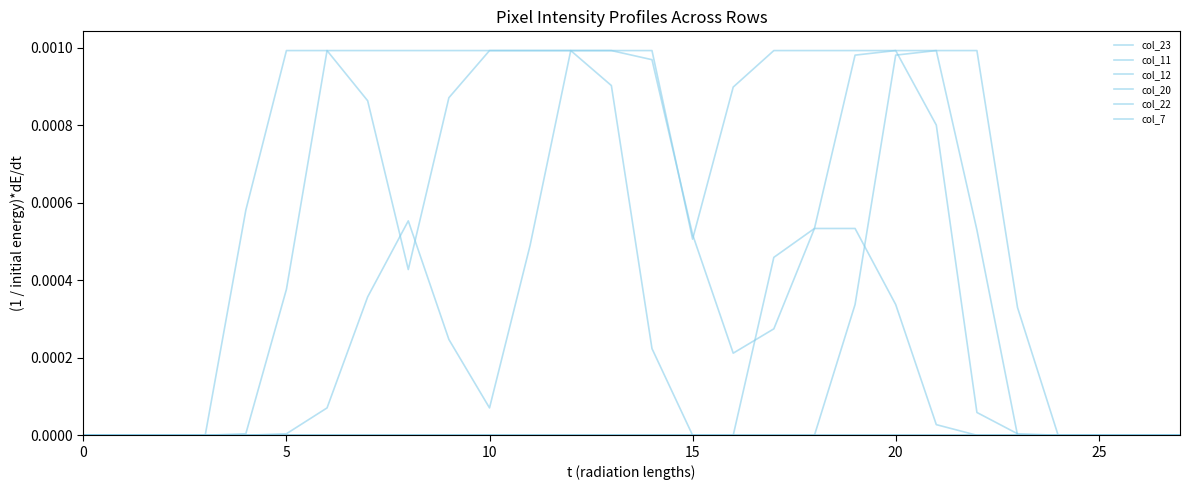

At which category does the chart reach its peak across all series?

12